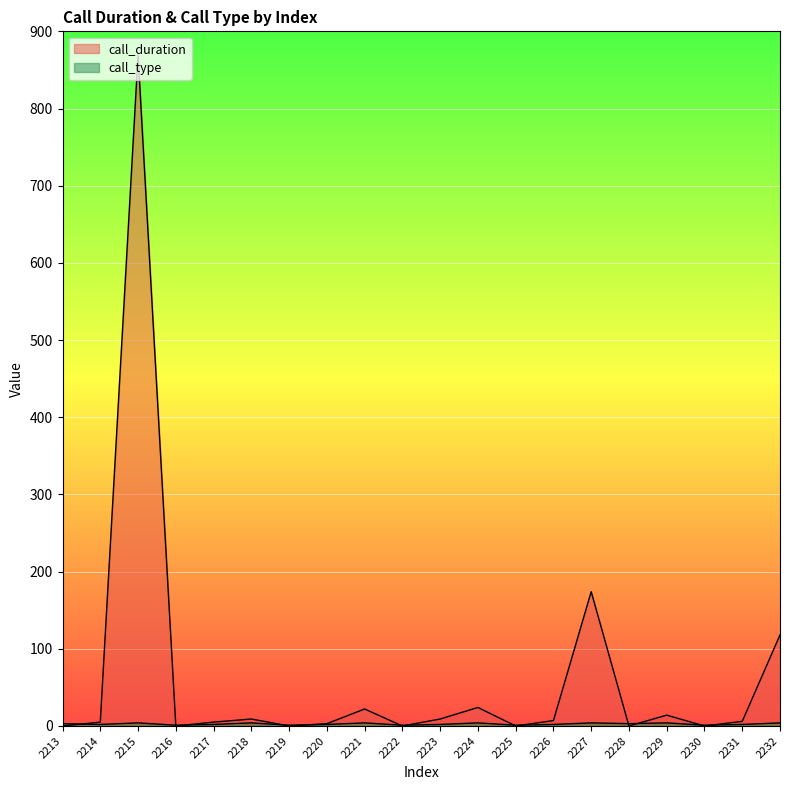

At 2213, list the series in order from largest to smallest.

call_type, call_duration